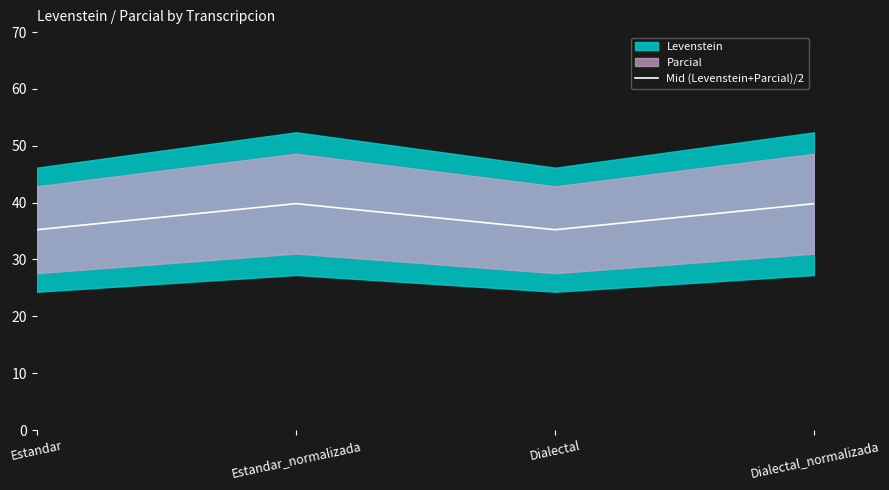

Approximately how many times larger is the value at Dialectal compared to Dialectal_normalizada?

0.9